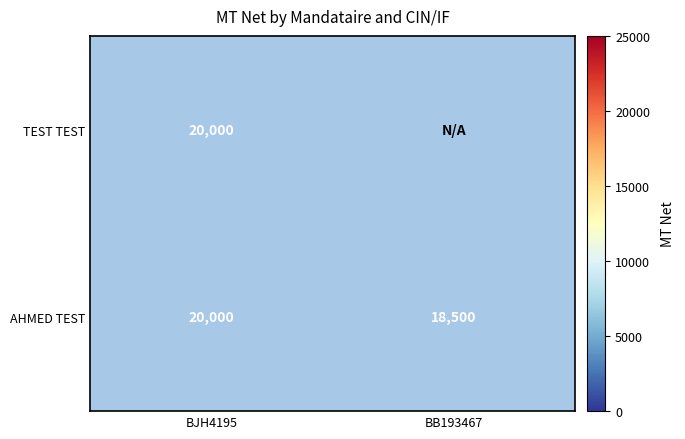

The value of AHMED TEST at BJH4195 is 34112. True or false?

False